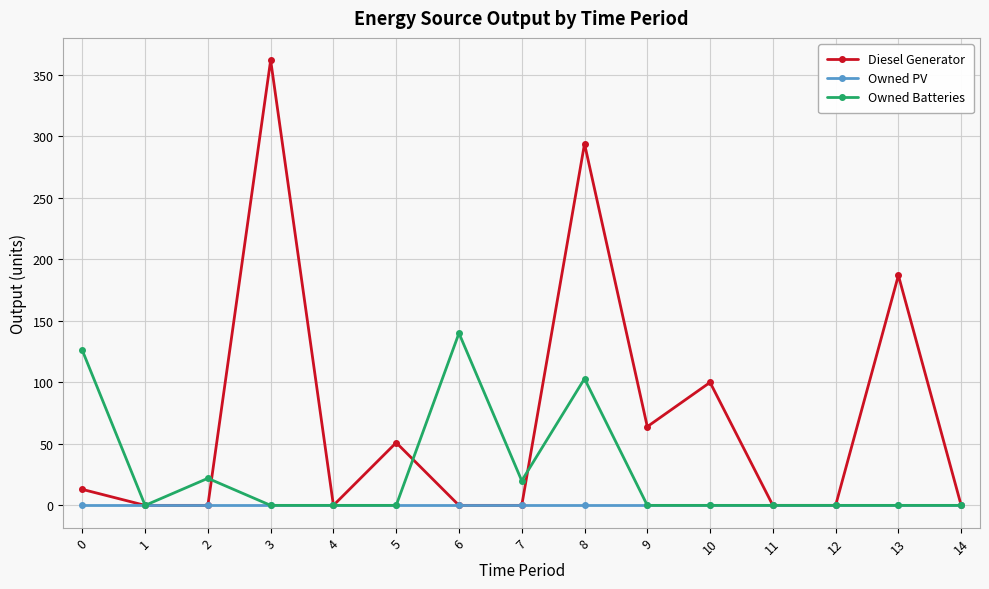

True or false: Owned Batteries has a value of 103.0 at 8.

True